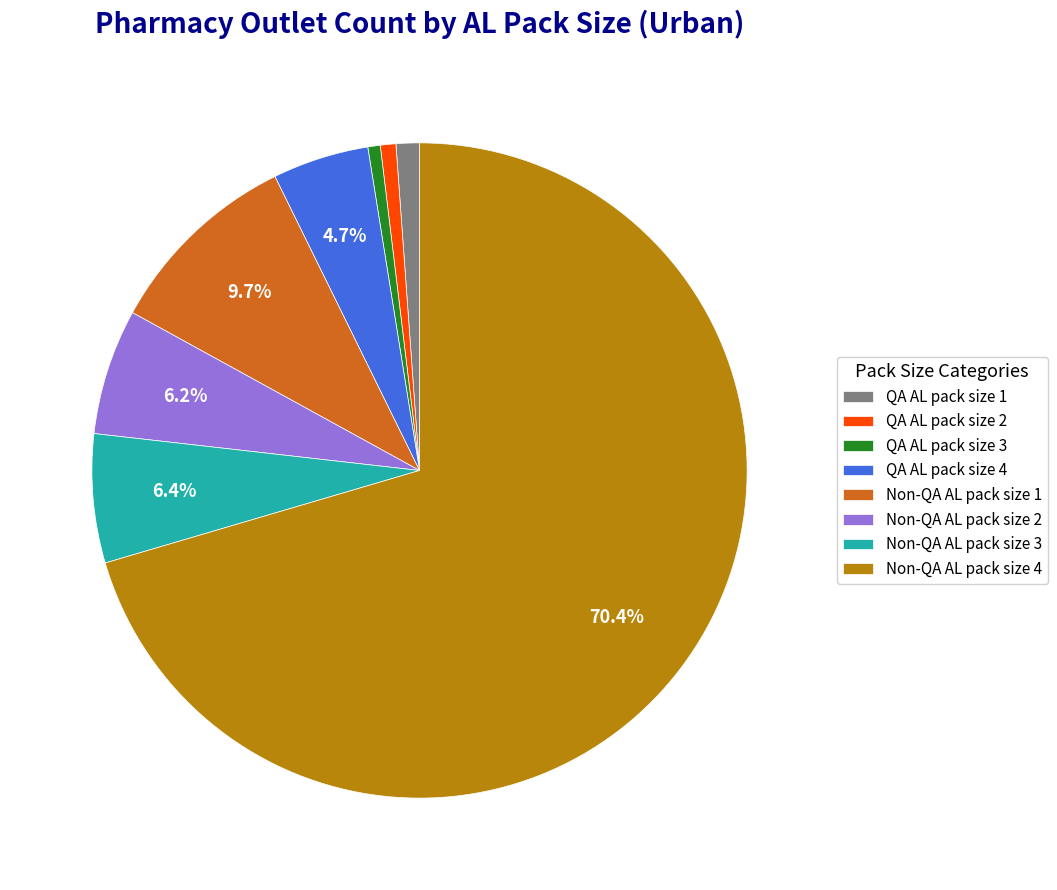

Between Non-QA AL pack size 3 and QA AL pack size 4, which is larger?

Non-QA AL pack size 3